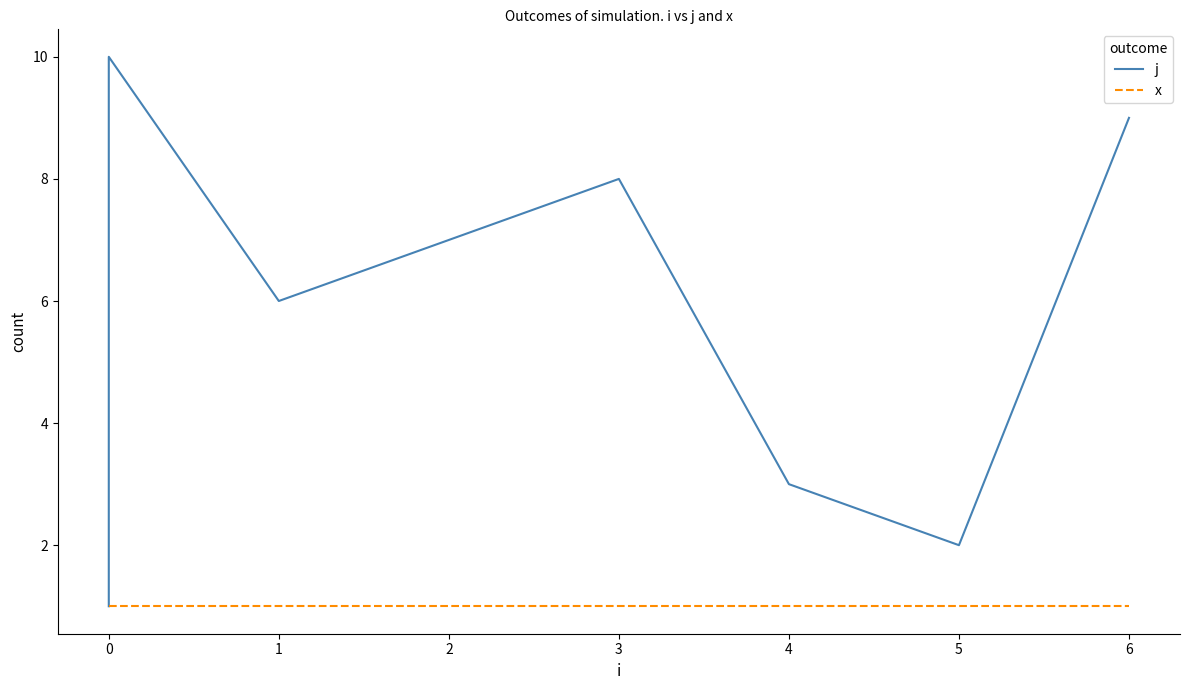

Which series has the largest total across all categories?

j